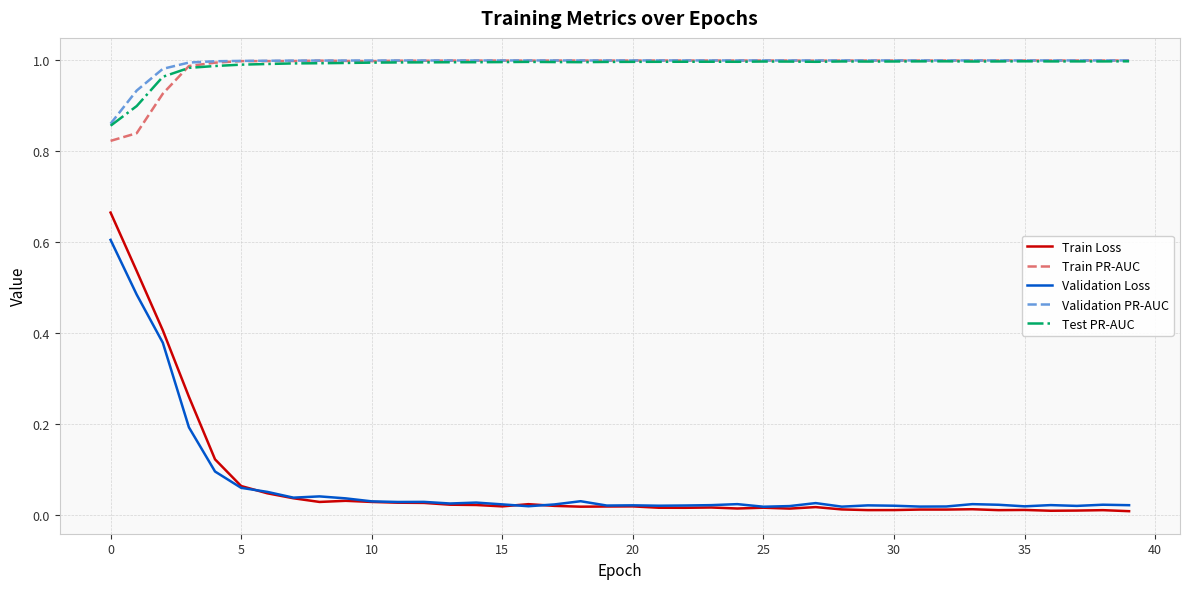

Which series has the widest spread of values?

Train Loss